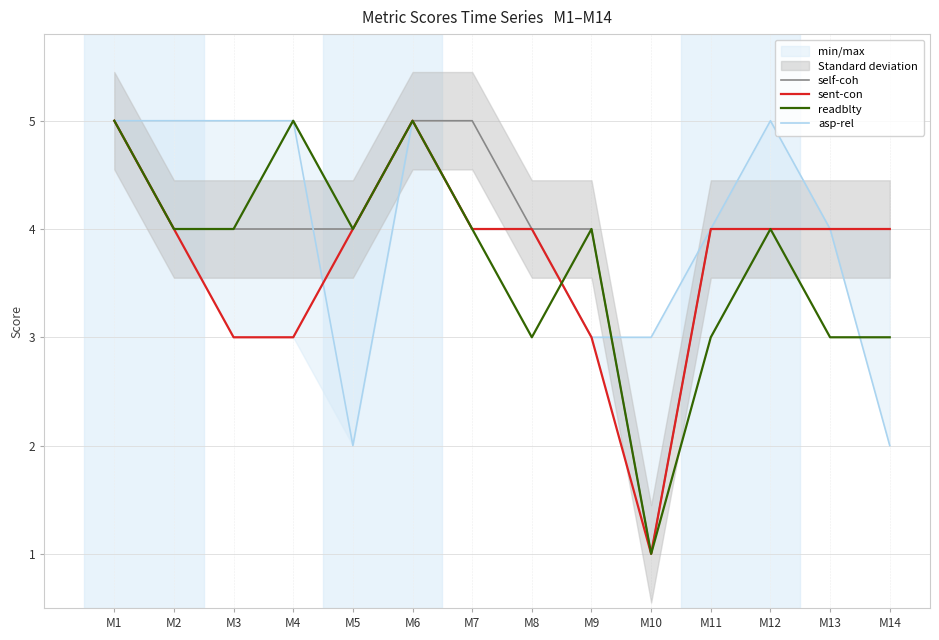

What is the value of the self-coh point at the 13th from the left?

4